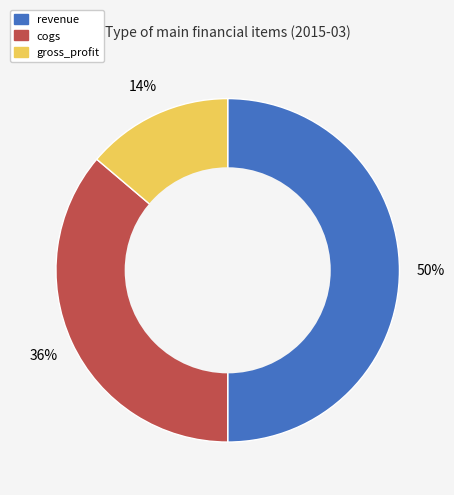

Is it true that gross_profit is 24% of the pie?

False